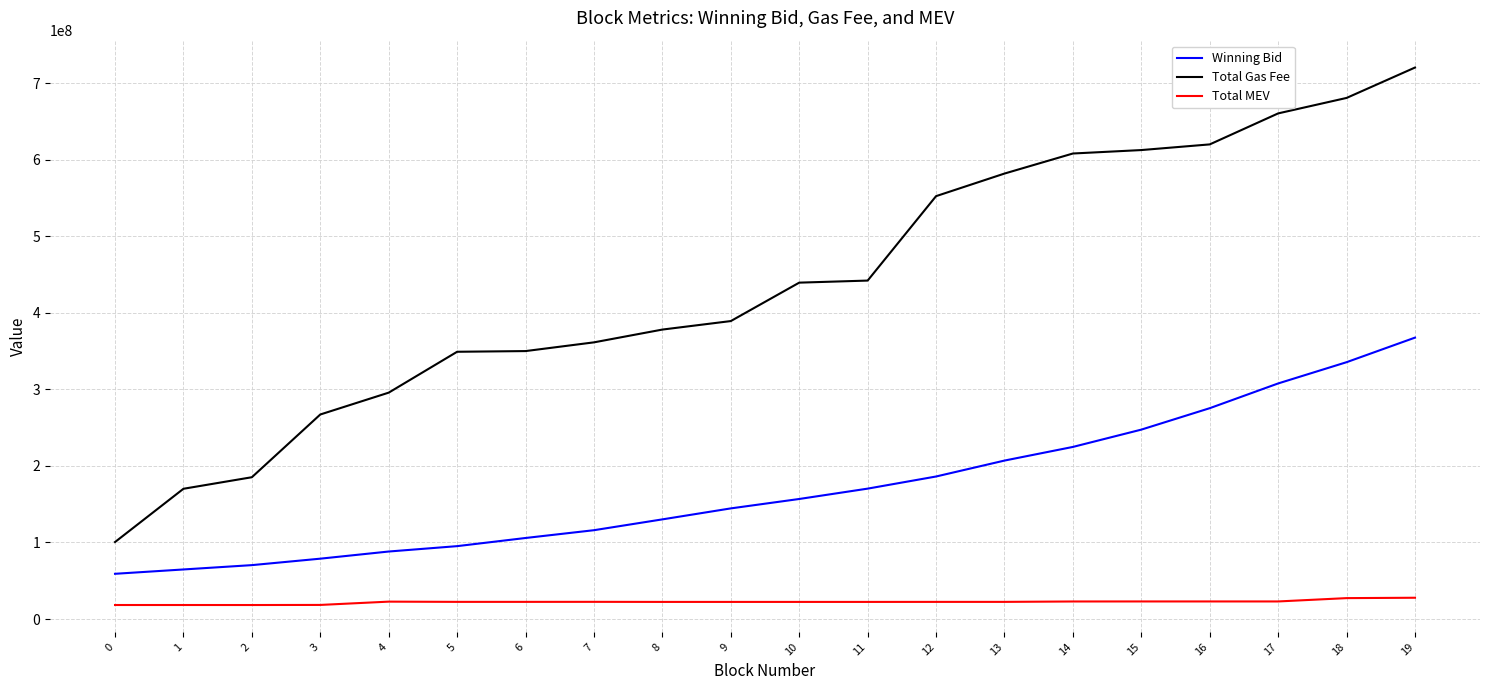

What is the total value across all series at 17?

991287773.1